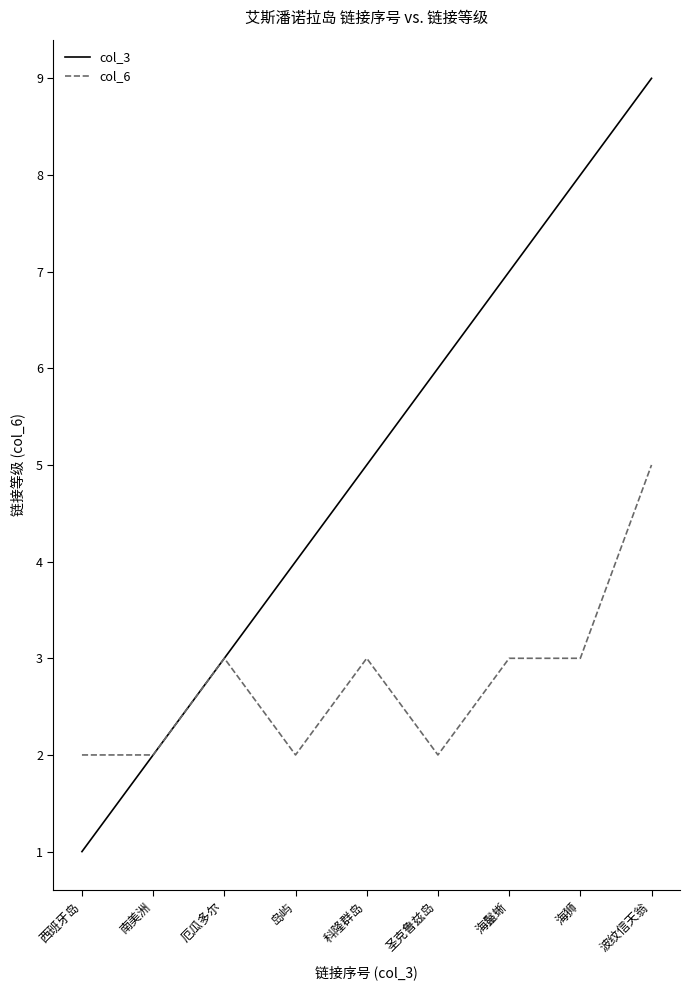

What is the difference between the highest and lowest values at 波纹信天翁?

4